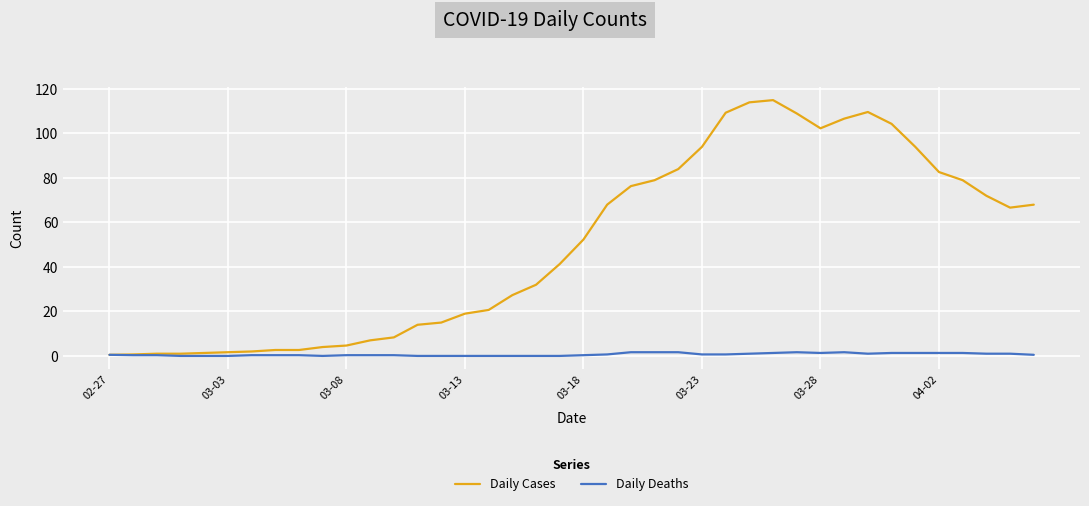

What is the difference between the maximum and second lowest values in the Daily Deaths series?

1.7